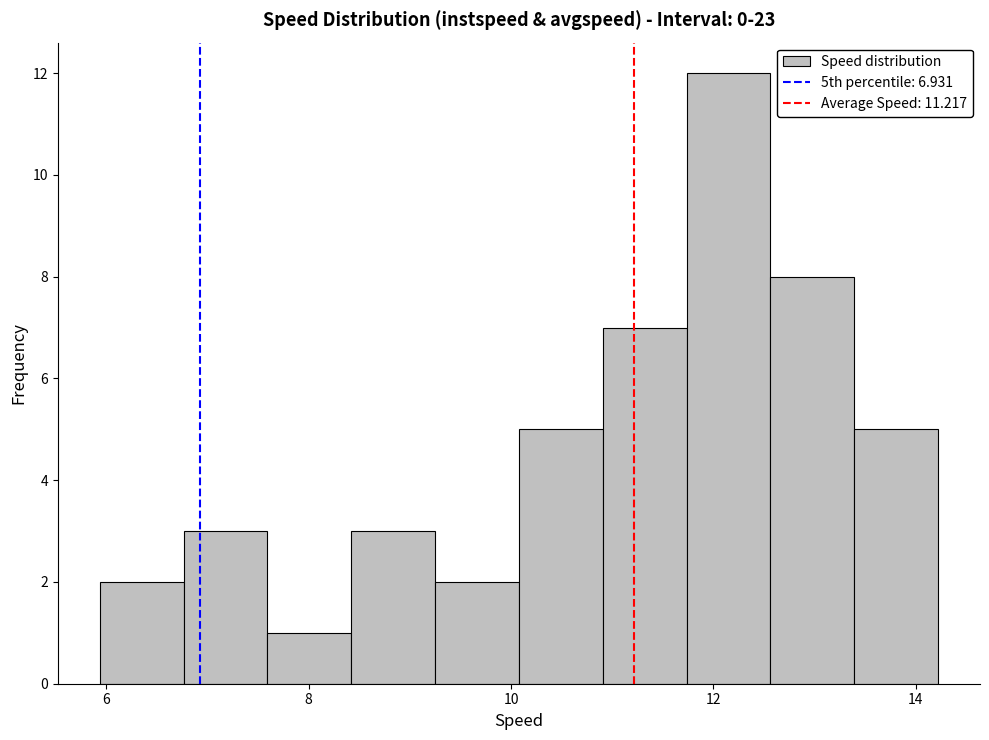

Reading left to right, list every bar in this chart as the range it spans on the x-axis followed by its height. Neither the bar edges nor the heights are printed on the chart, so give them approximately, as read against the axes.

6.0 to 6.8: 2
6.8 to 7.6: 3
7.6 to 8.4: 1
8.4 to 9.2: 3
9.2 to 10.0: 2
10.0 to 11.0: 5
11.0 to 11.8: 7
11.8 to 12.6: 12
12.6 to 13.4: 8
13.4 to 14.2: 5